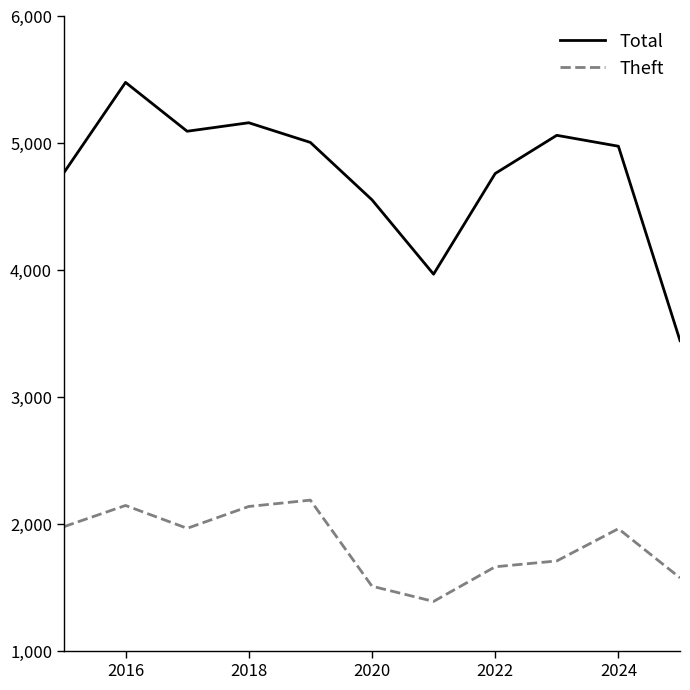

What is the sum of all Total values?

52296